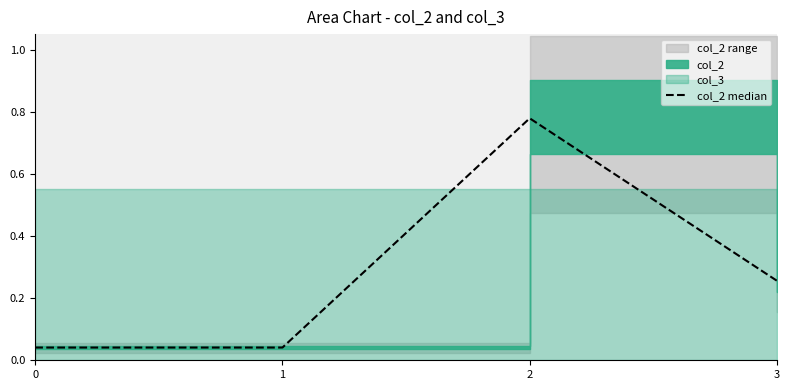

What is the average value?

0.3